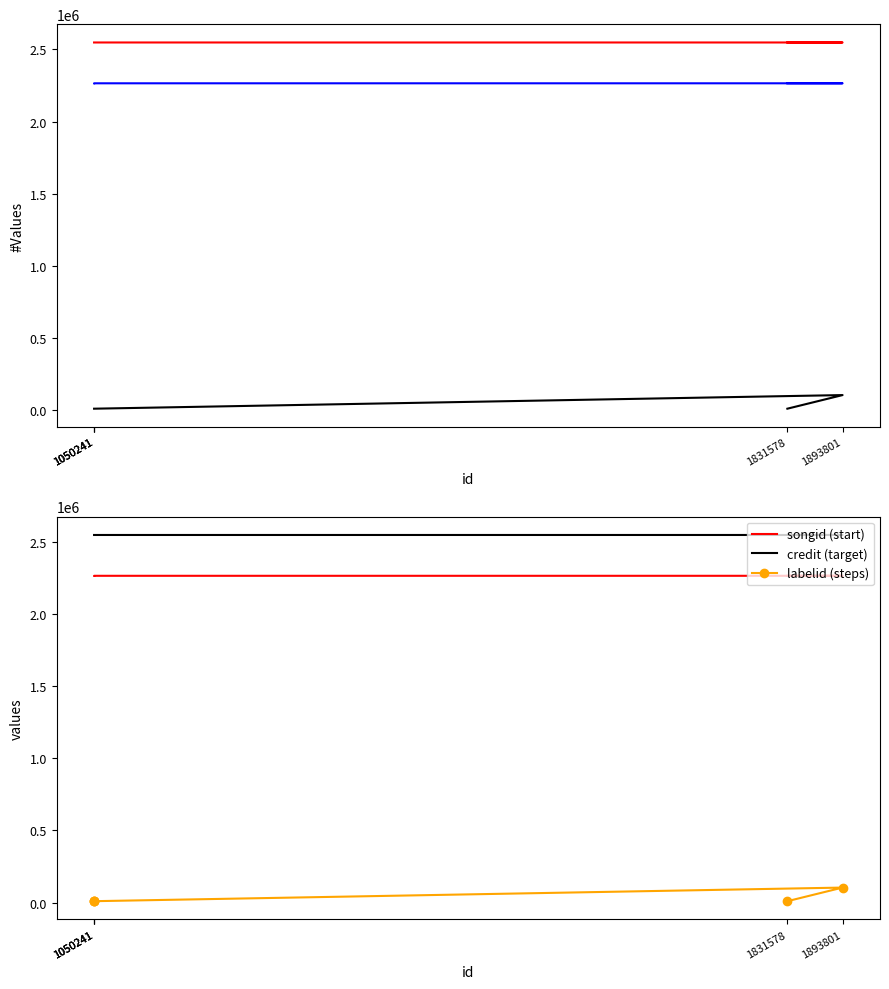

Which series has the widest spread of values?

labelid